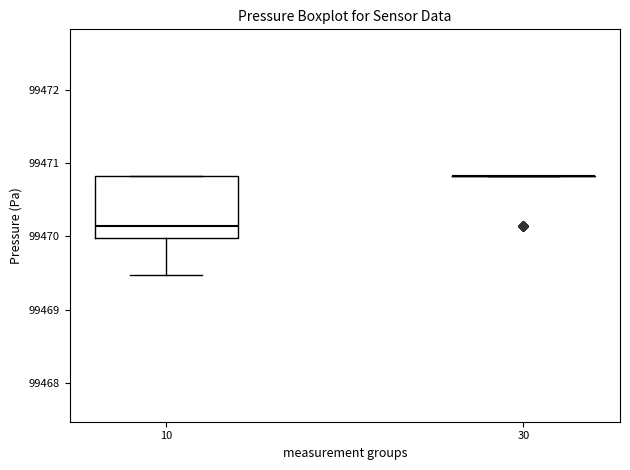

Comparing the boxes themselves (not the whiskers), which one is the tallest?

10